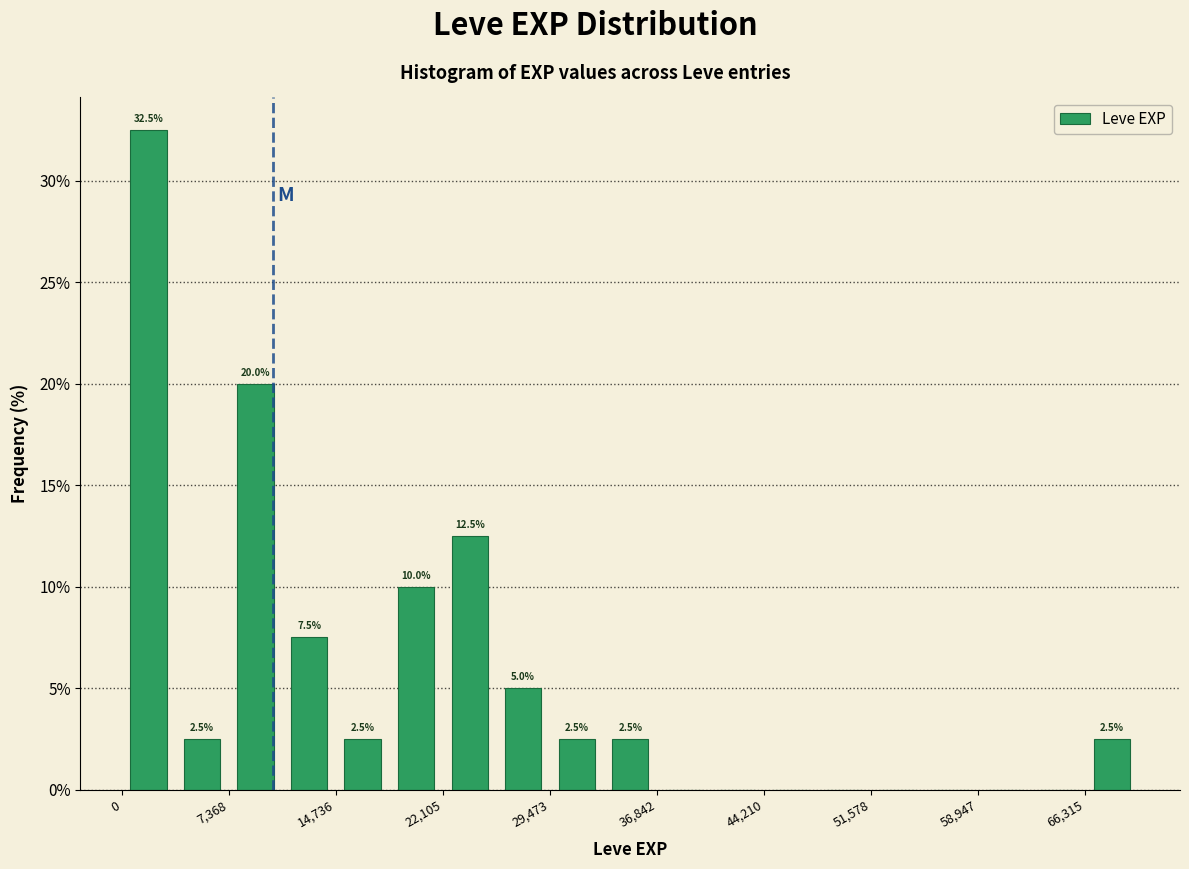

Read against the x-axis, roughly where is the centre of the tallest bar?

2000